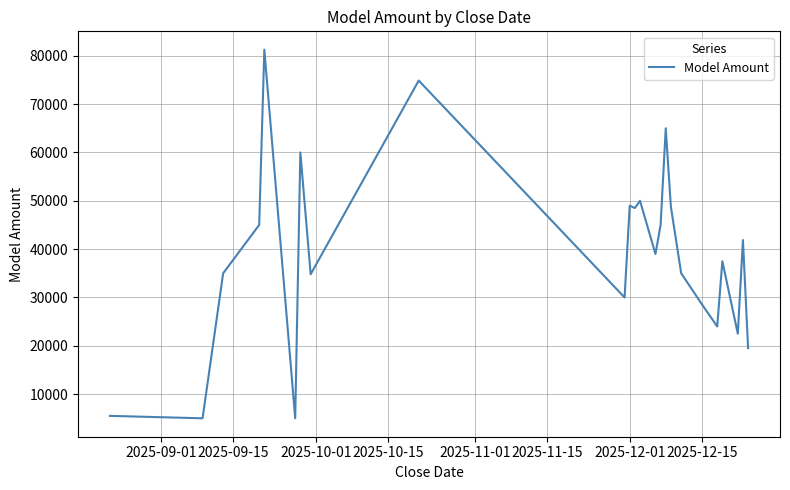

What is the minimum value shown in the chart?

5000